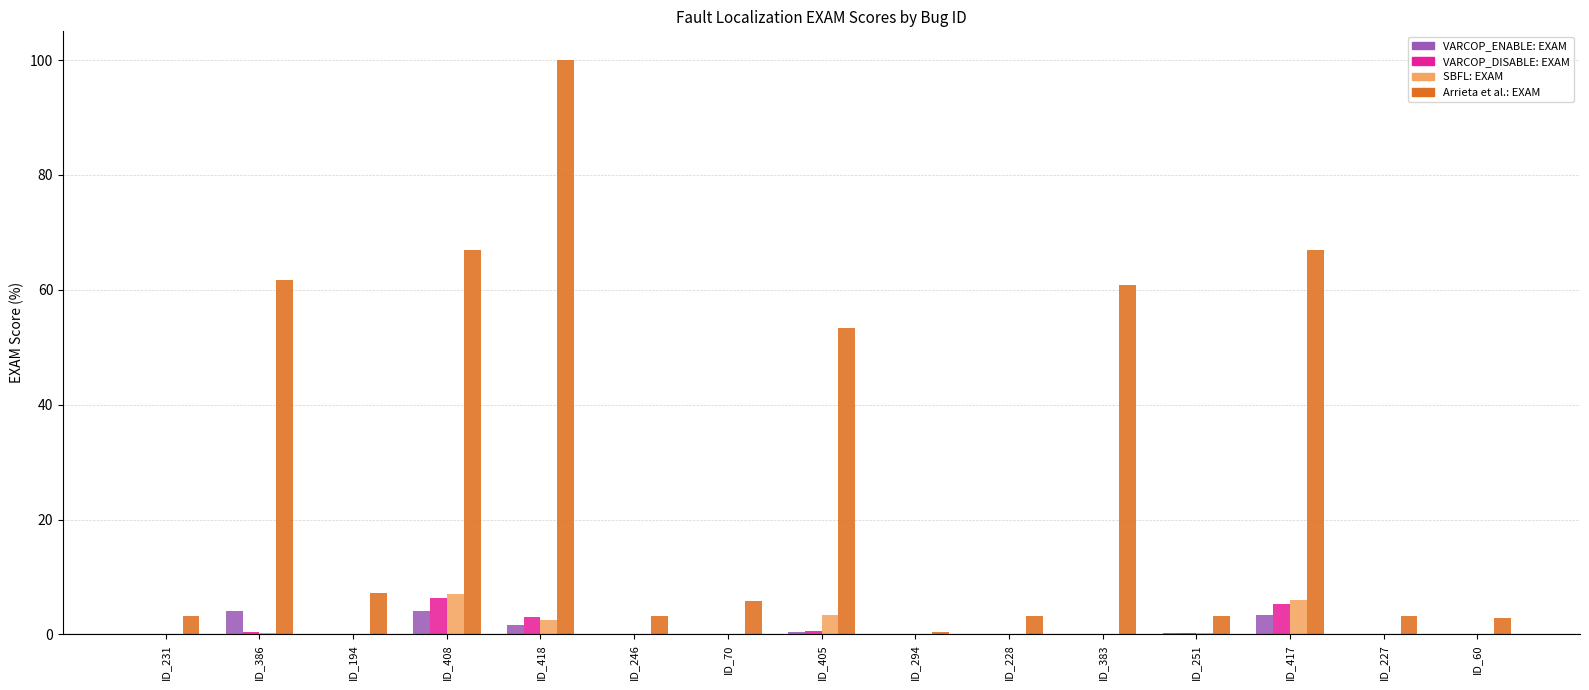

Between ID_194 and ID_383, which series saw the biggest shift?

Arrieta et al.: EXAM